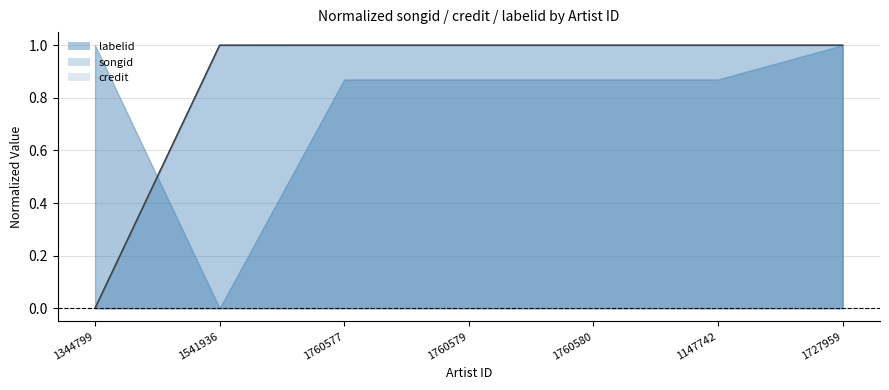

Which series changed the most between 1760577 and 1727959?

songid